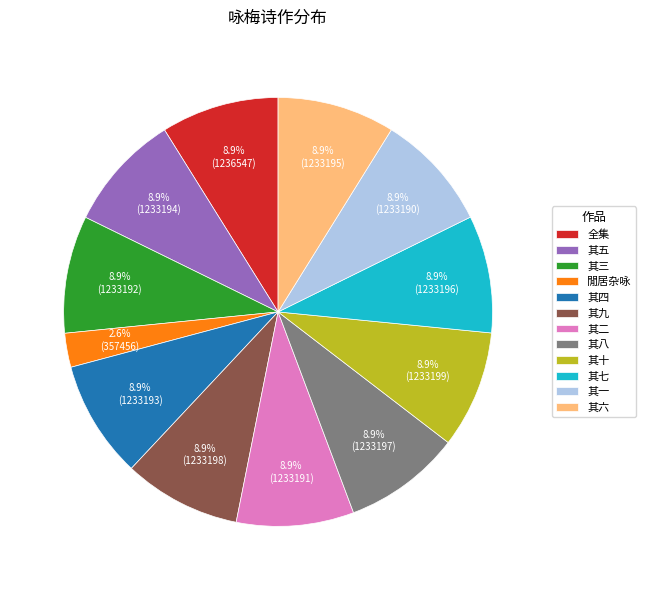

Is there a majority slice in this chart?

No